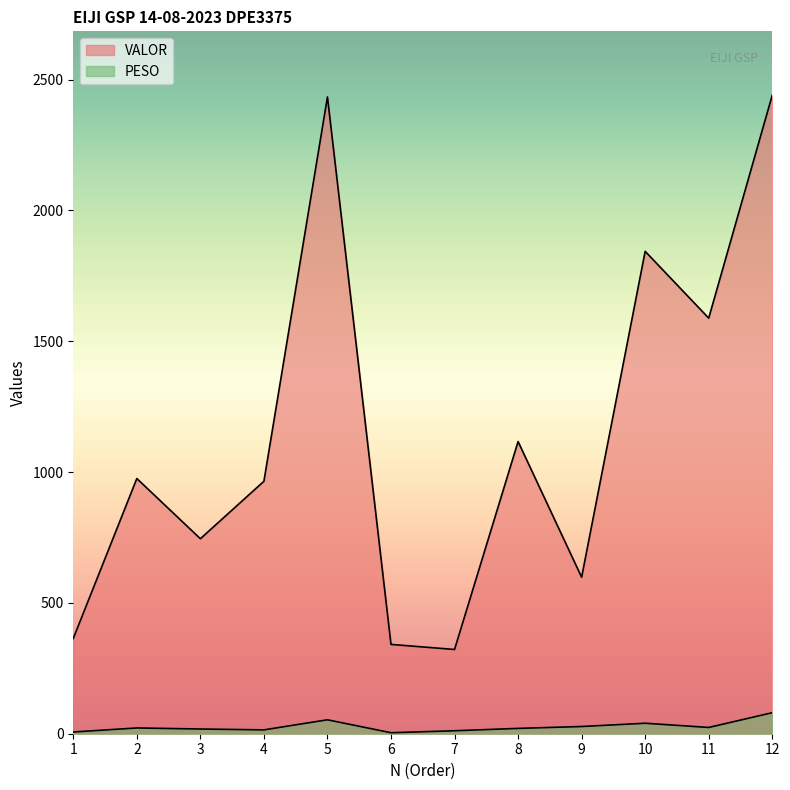

Rank the series by their maximum value, from highest to lowest.

VALOR, PESO